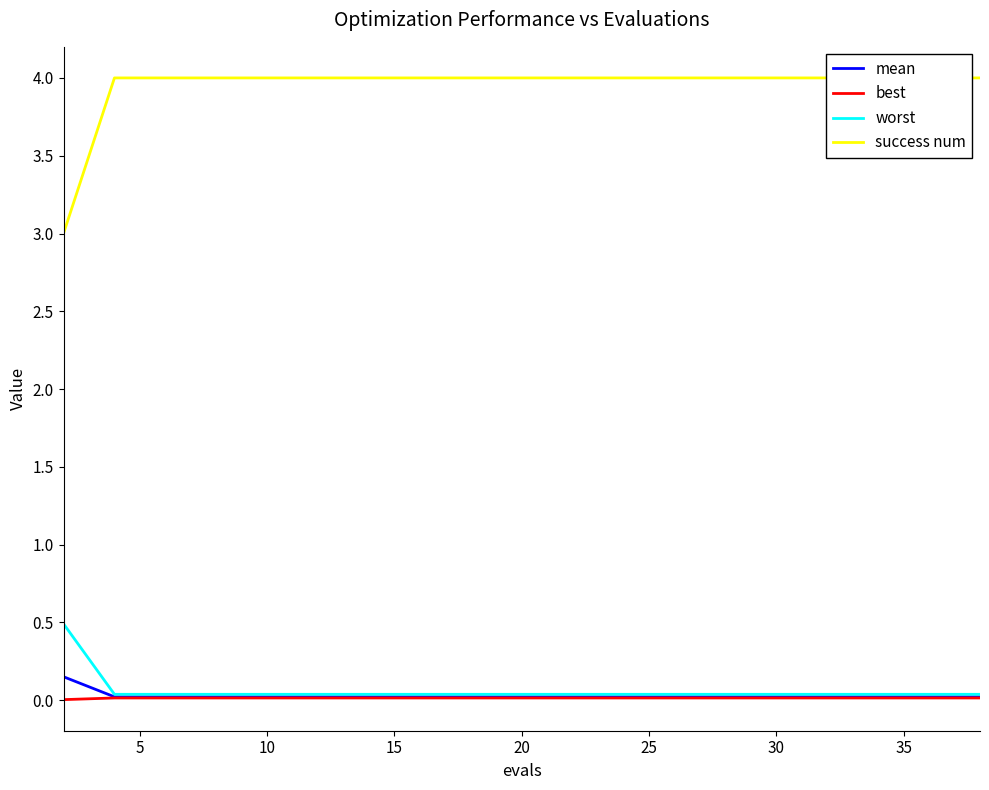

Between 25 and 18, which is larger?

25